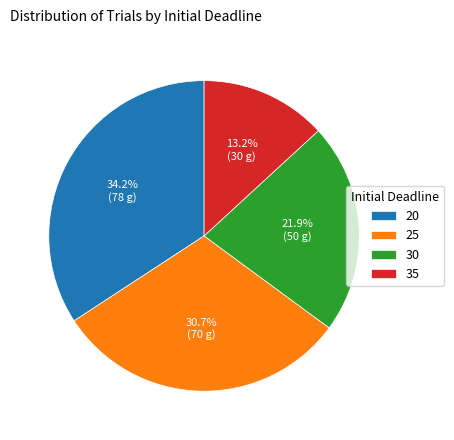

Approximately how many times larger is the value at 30 compared to 25?

0.7